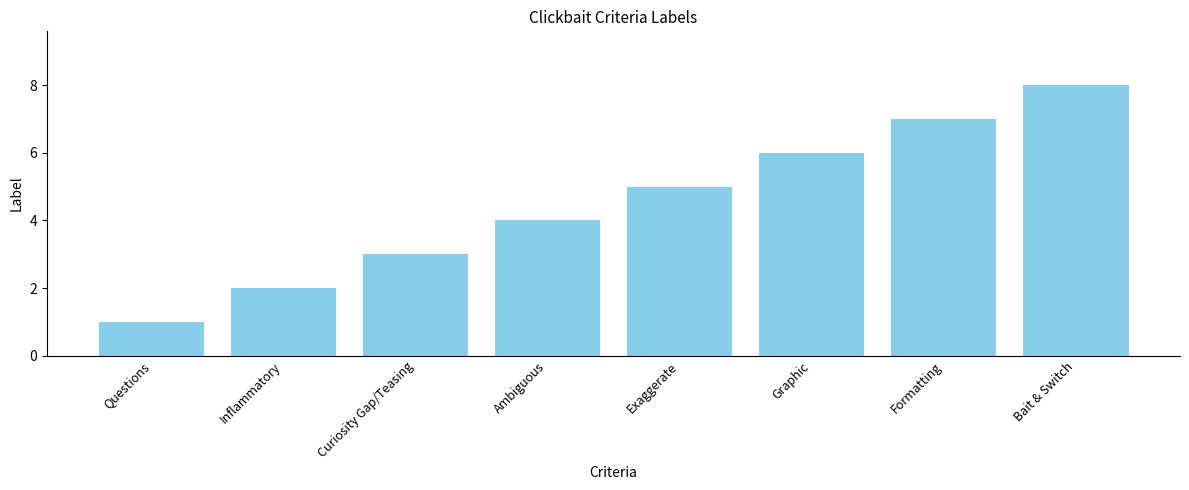

Count the number of categories in the chart.

8